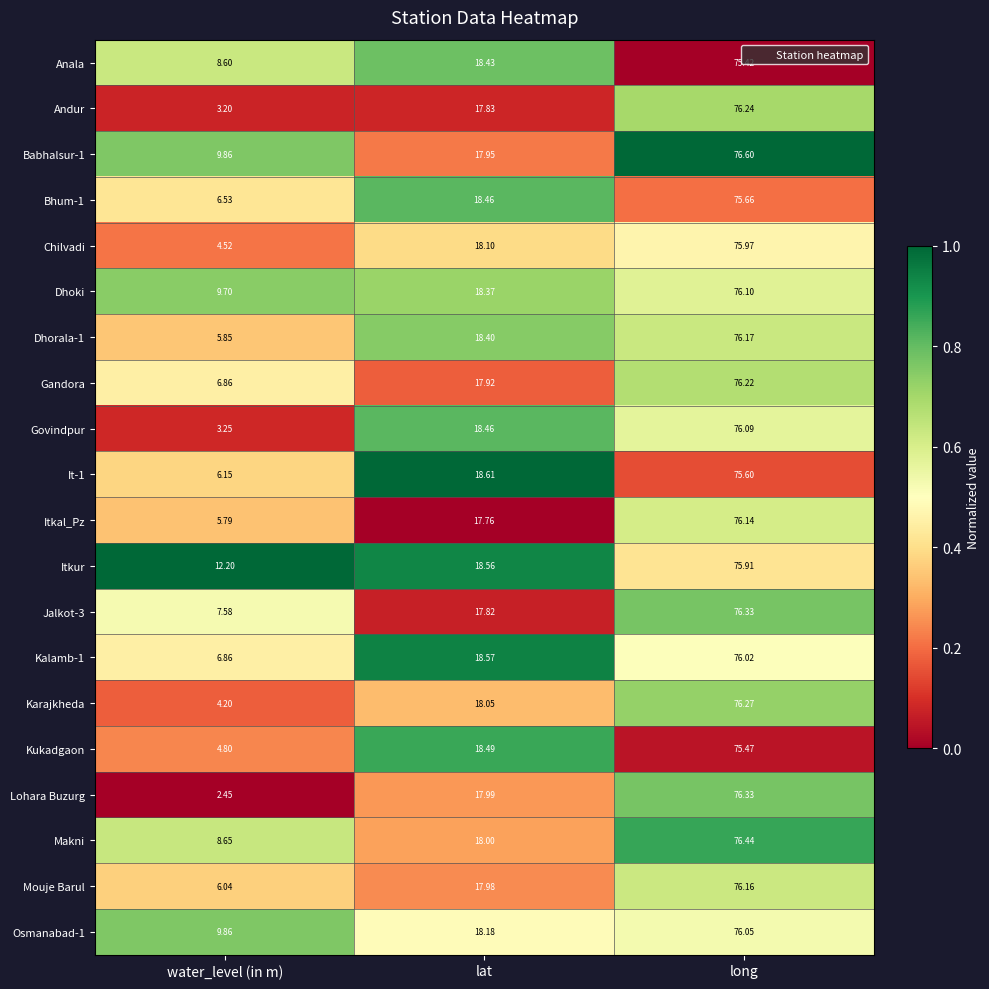

Where does the Babhalsur-1 series first go above 17?

lat